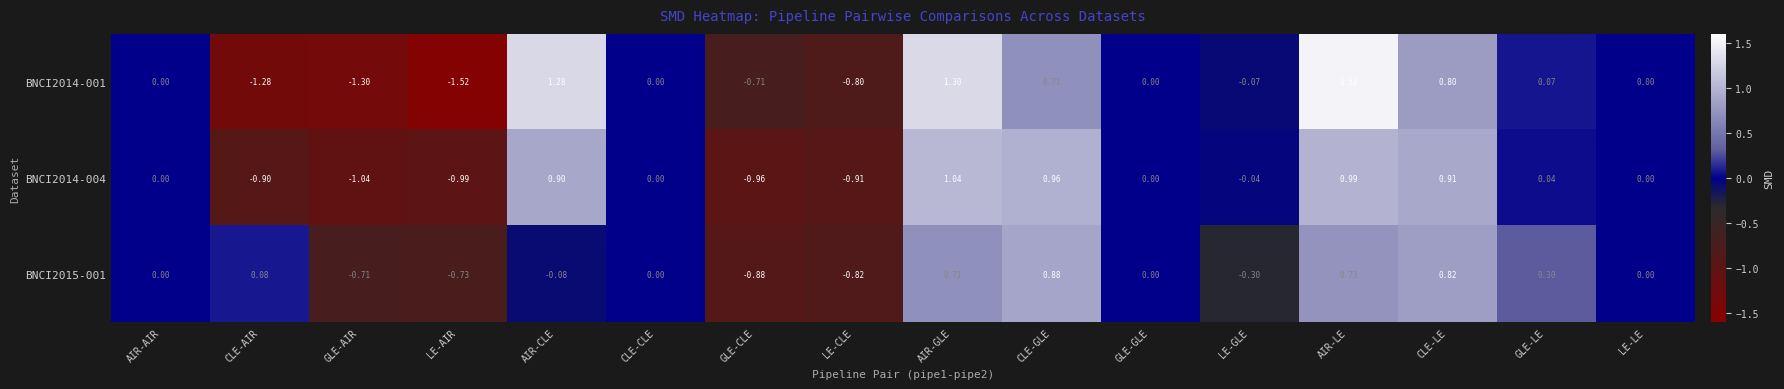

At which category is the sum across all series the highest?

AIR-LE